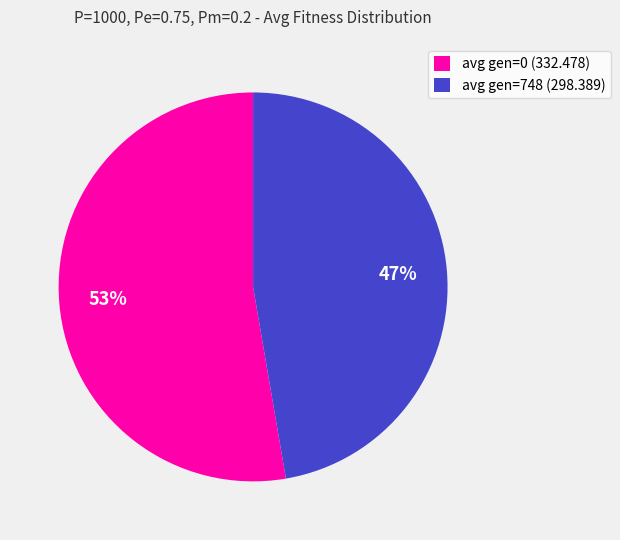

Does avg gen=0 (332.478) account for over 50% of the chart?

Yes